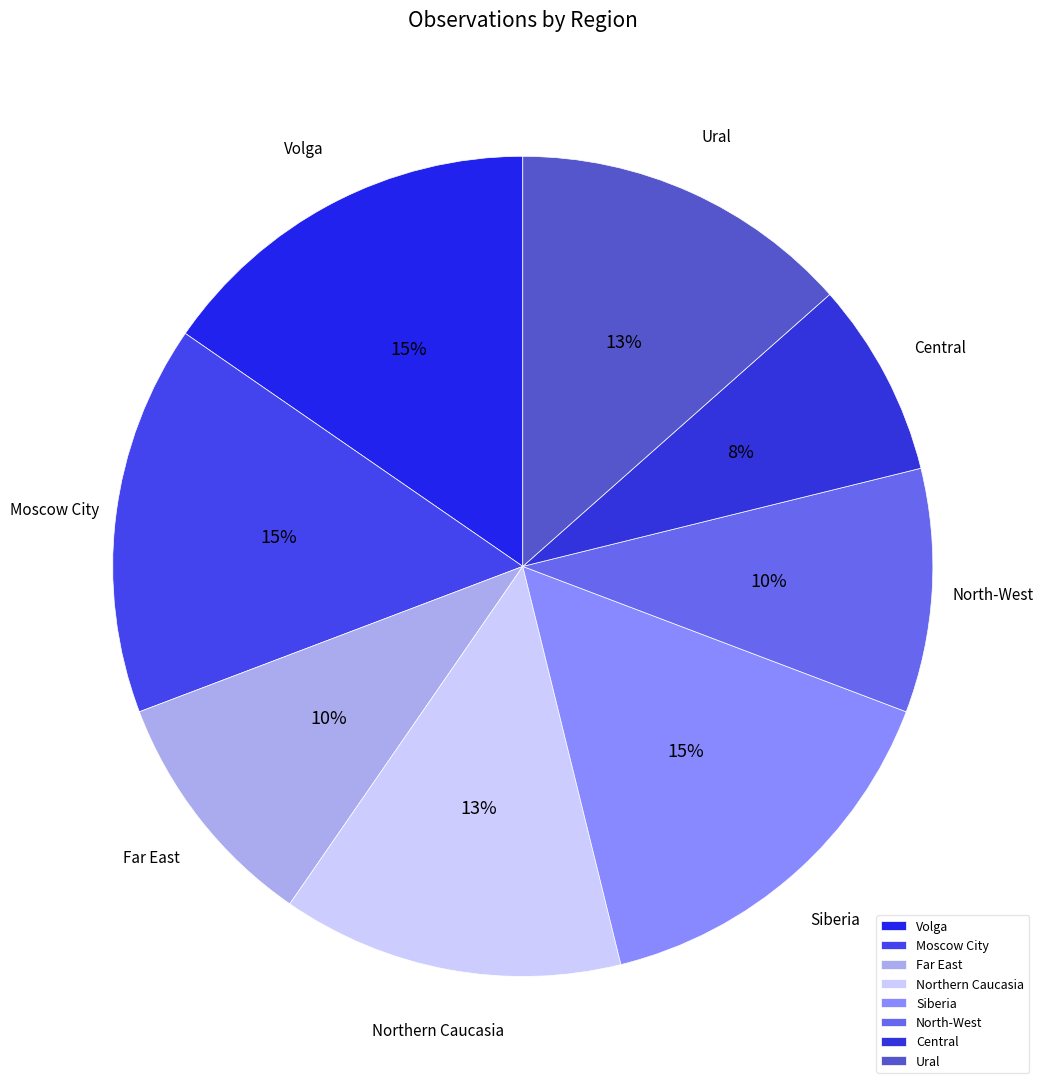

To the nearest percent, what portion does Central represent?

8%